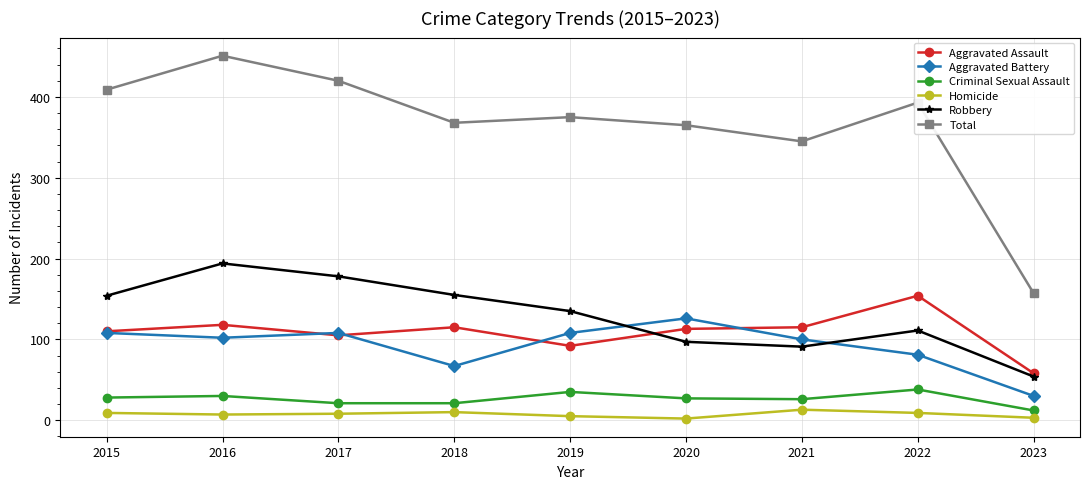

How many data points does each series have?

9